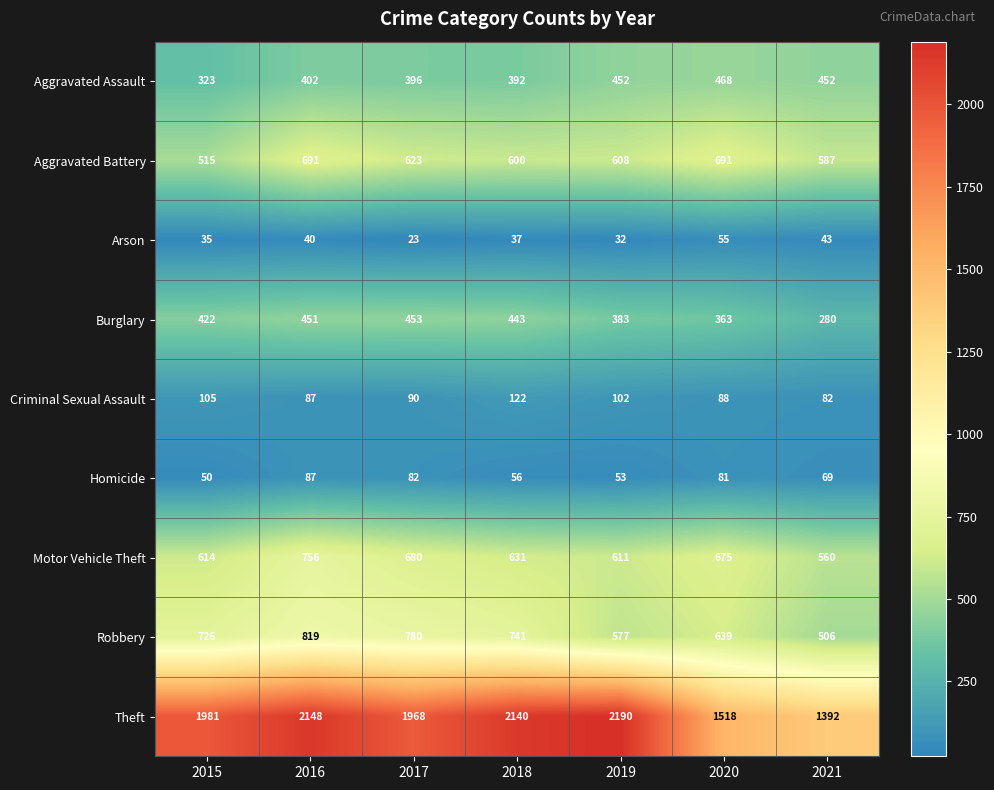

Is the value of Aggravated Battery at 2020 greater than the value of Criminal Sexual Assault at 2021?

Yes